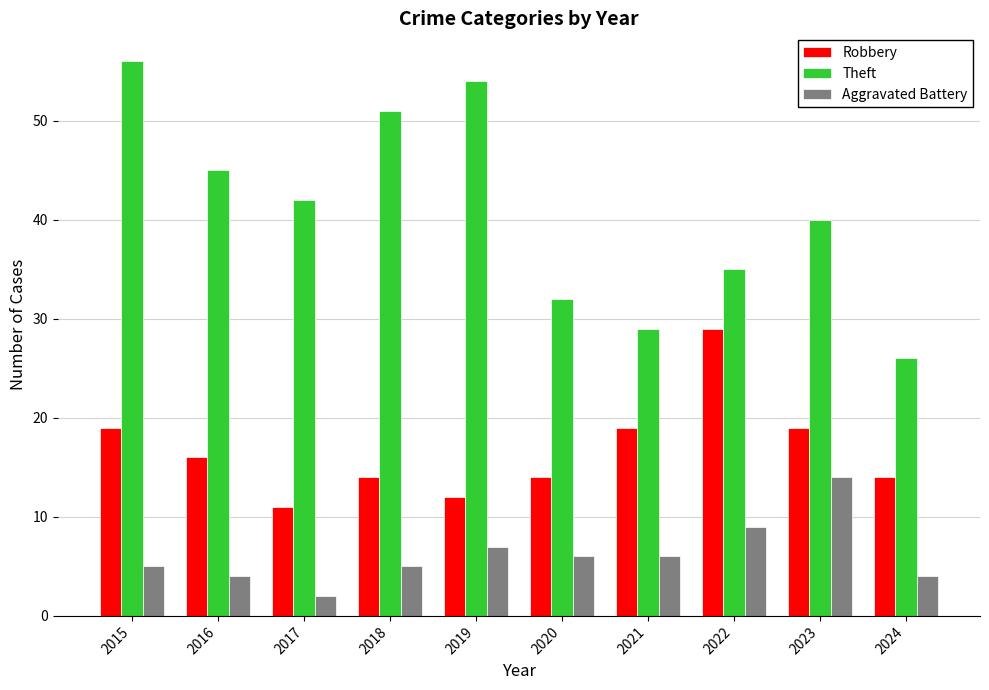

At which label does Robbery reach its minimum?

2017